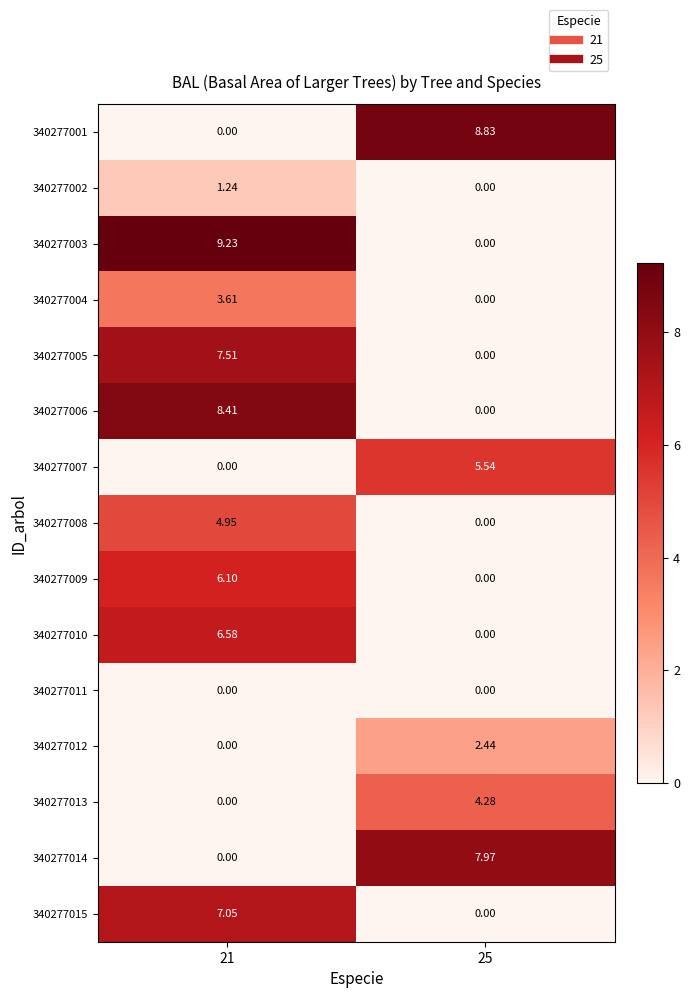

Is the value of 340277006 at 21 greater than the value of 340277012 at 21?

Yes